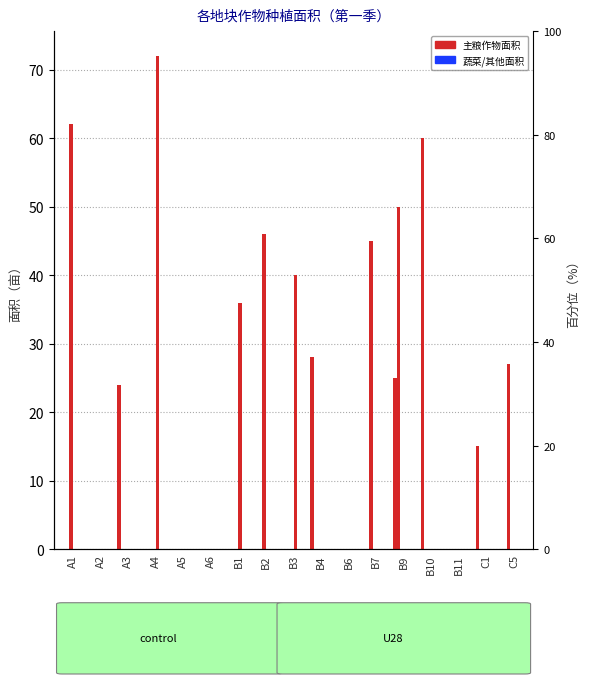

What is the difference between the highest and lowest values at B9?

50.0